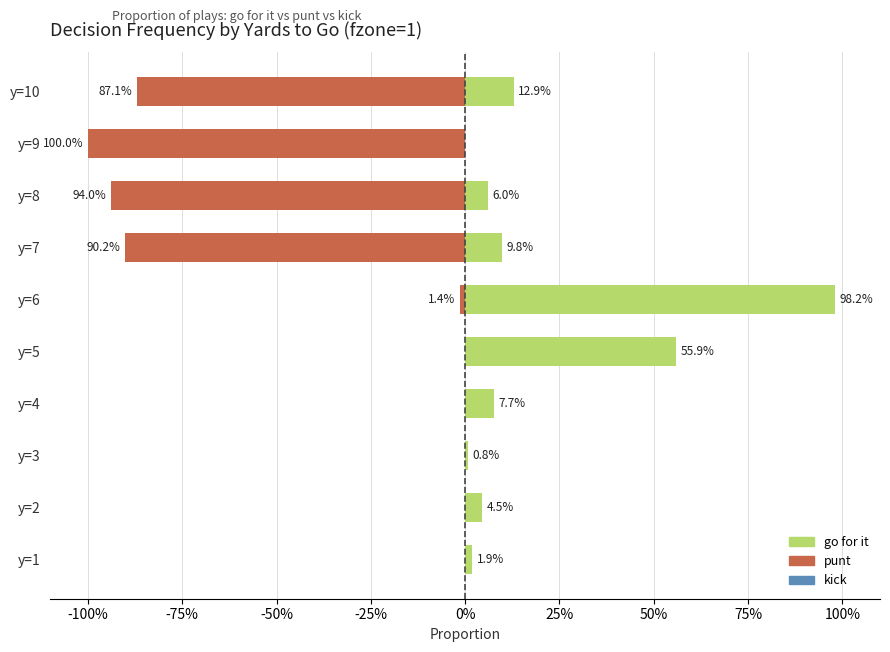

At how many categories does at least one series exceed 0?

10